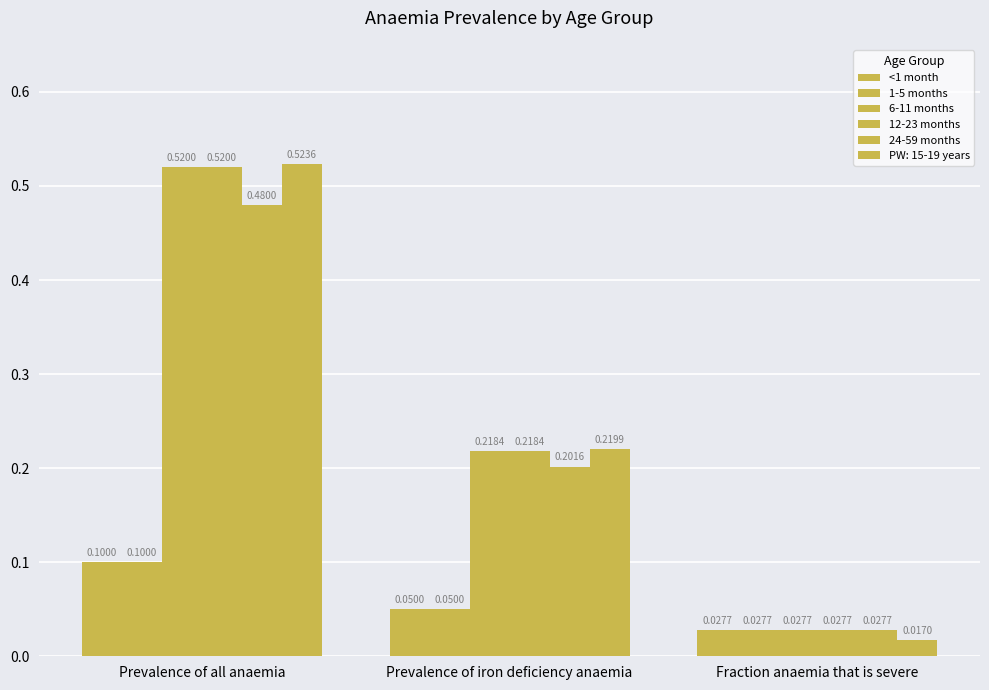

Count the number of data series in this chart.

6